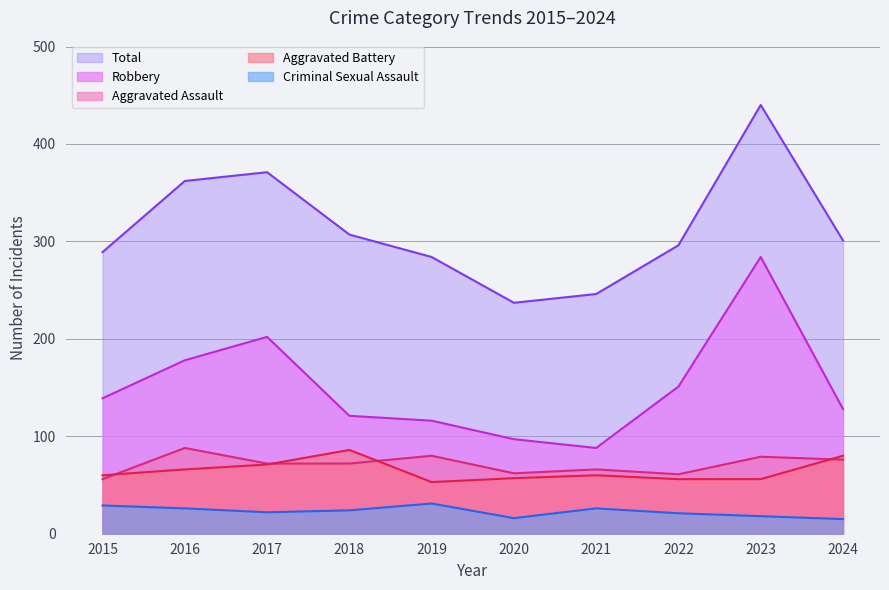

True or false: Total has a value of 452 at 2022.

False